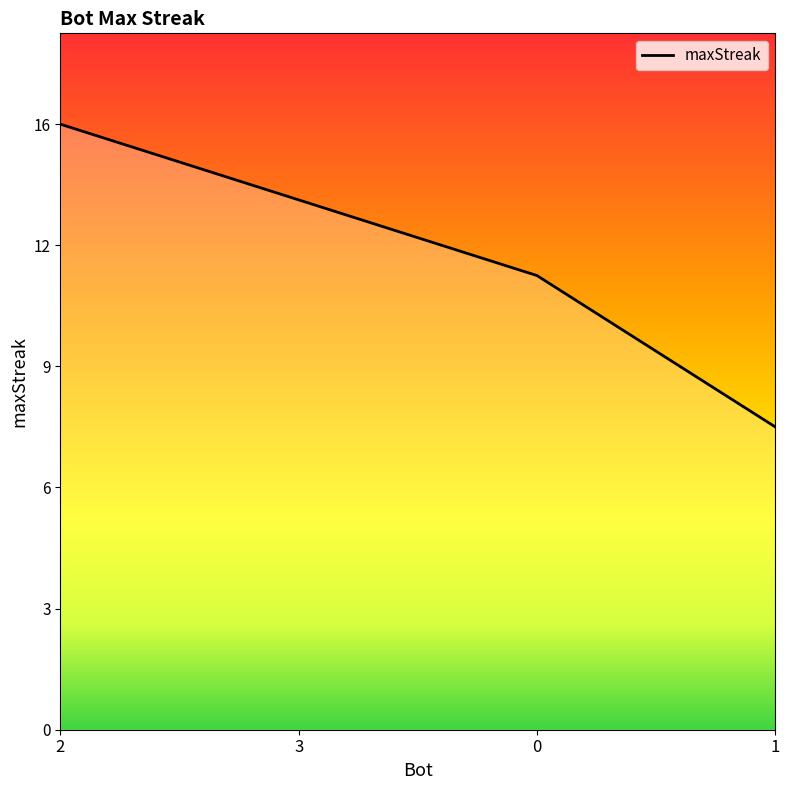

Where does the data first go above 14?

2